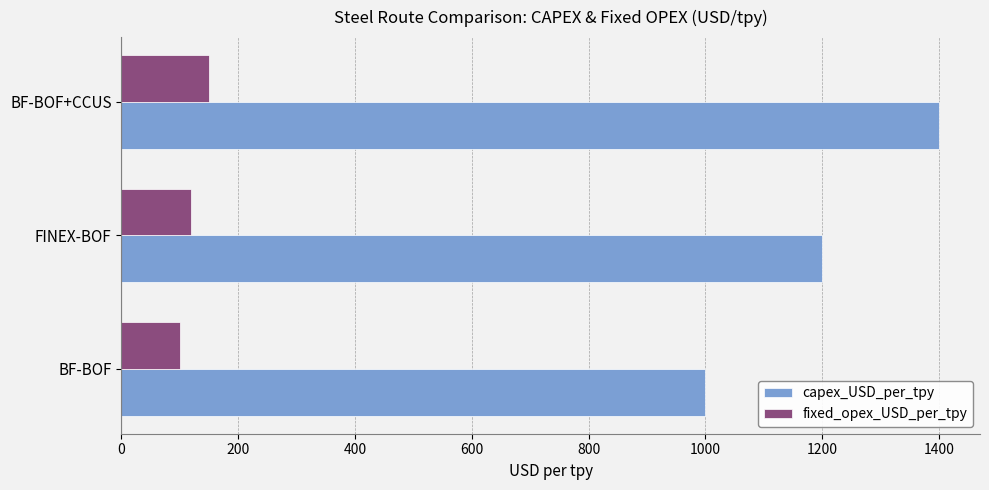

Which series changed the most between FINEX-BOF and BF-BOF+CCUS?

capex_USD_per_tpy